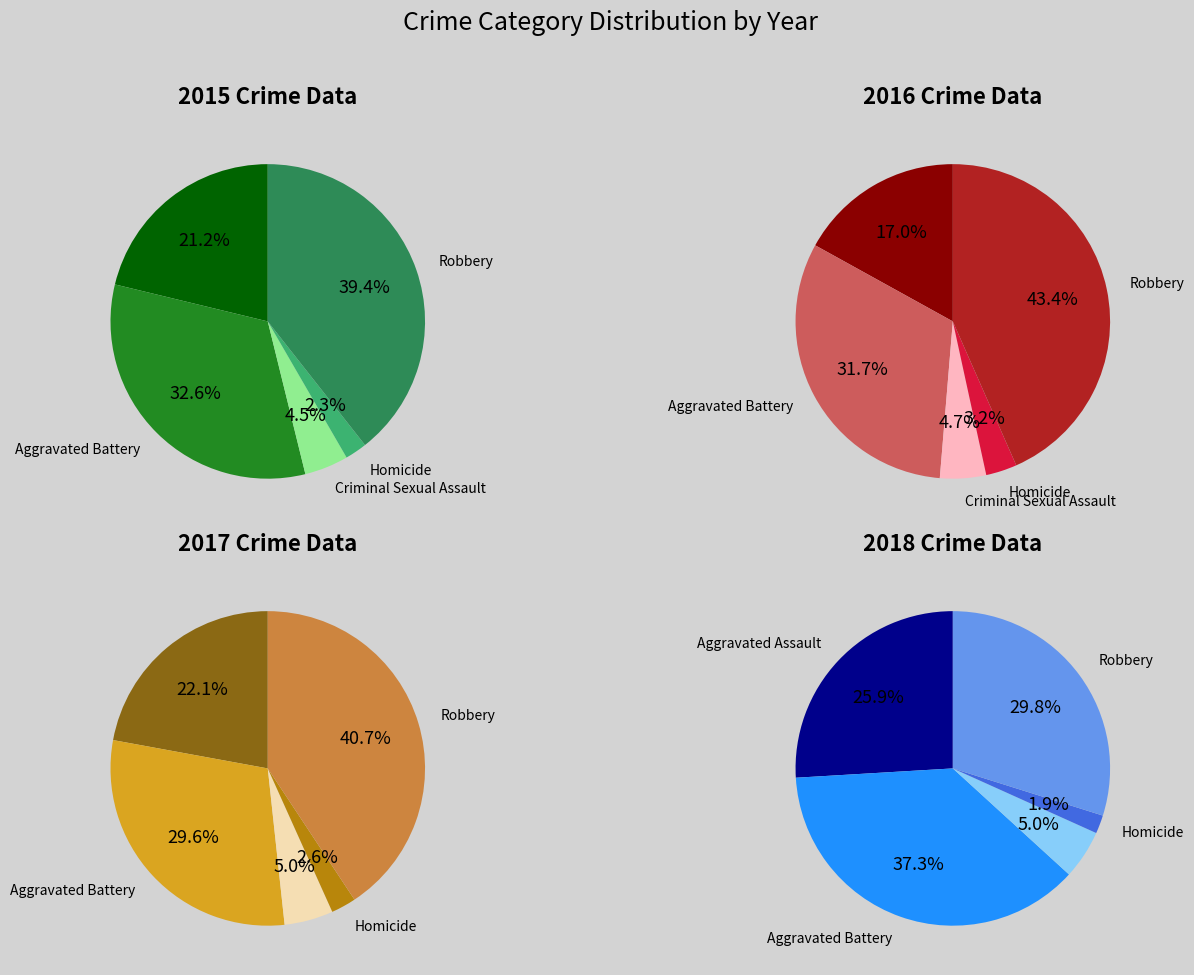

What percentage is the Robbery slice, to the nearest percent?

39%